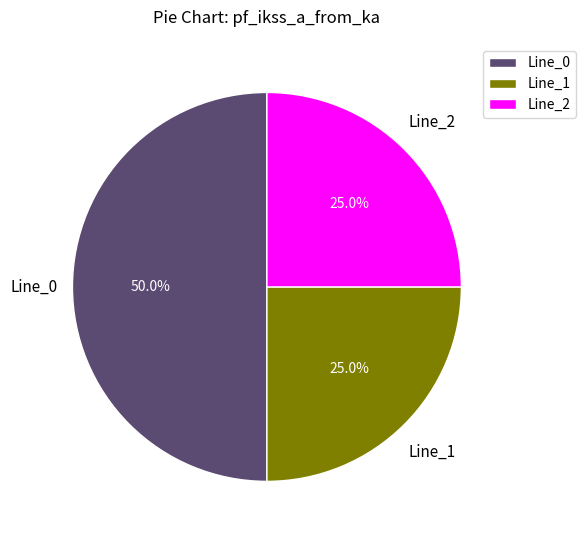

The Line_0 slice represents 42% of the pie. True or false?

False